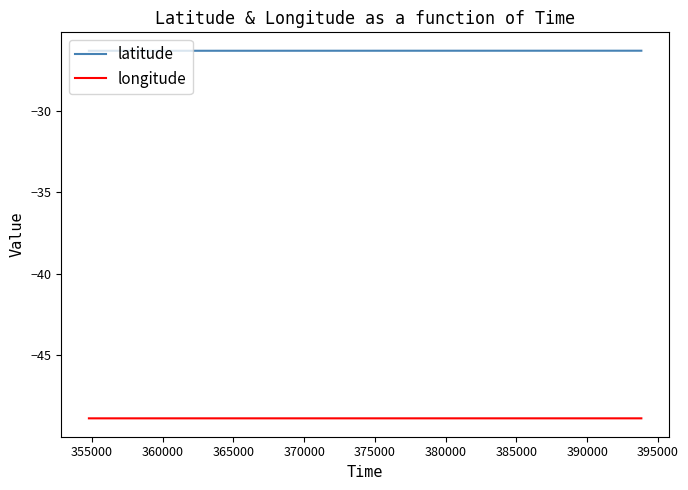

What is the highest value of the latitude series?

-26.3